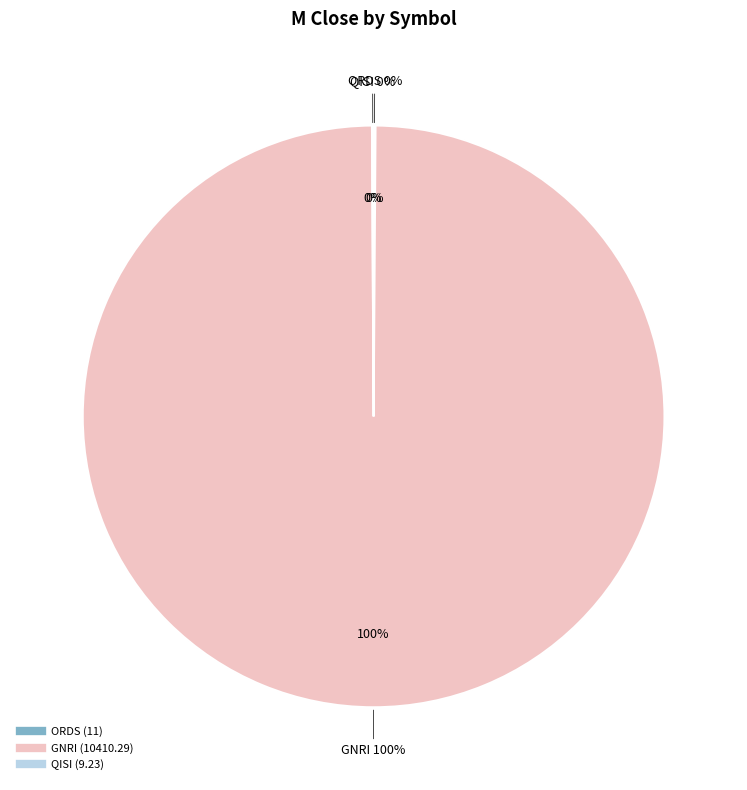

True or false: QISI accounts for 0% of the total.

True